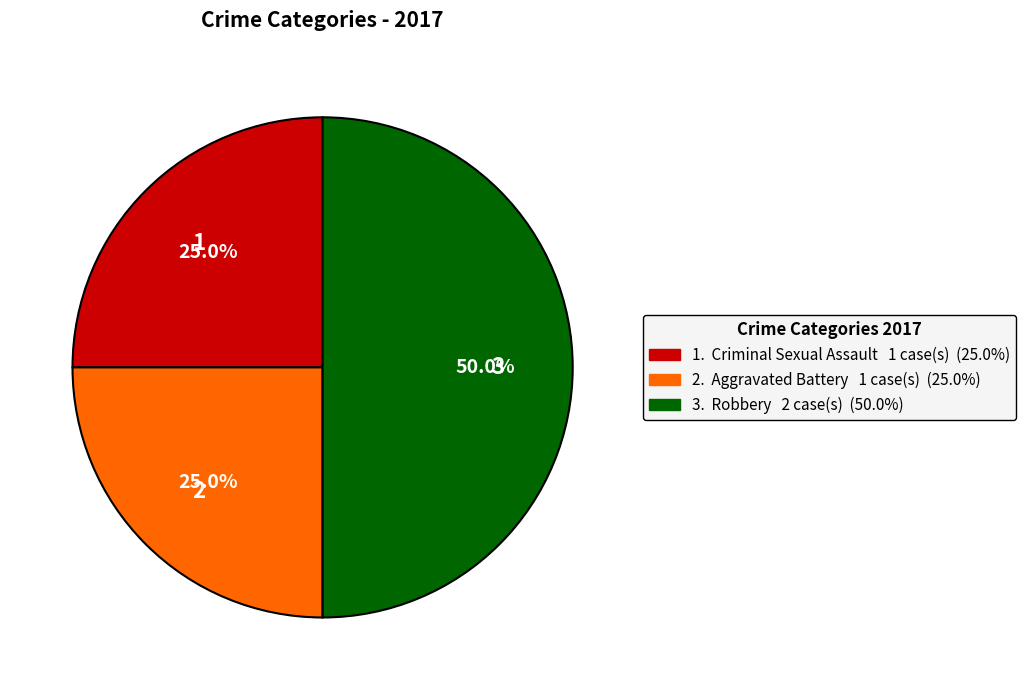

What is the largest slice in the pie chart?

Robbery